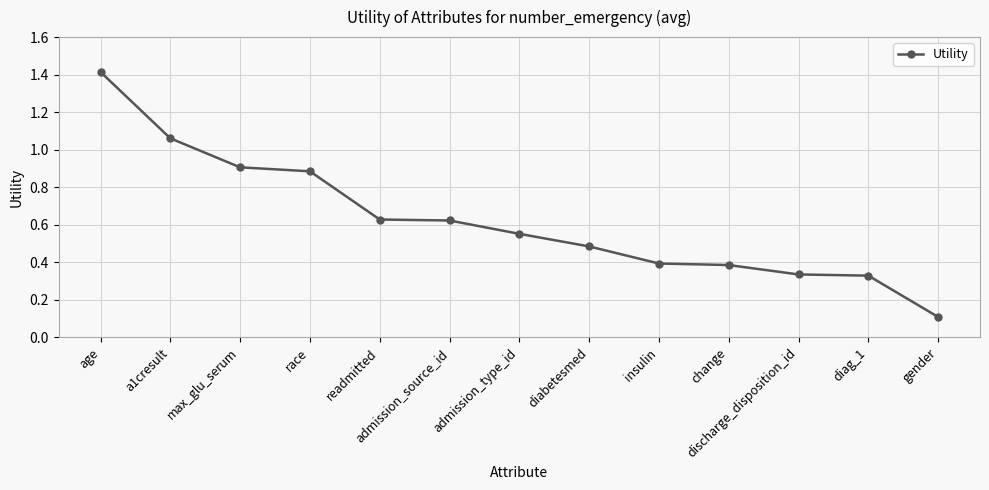

What is the label of the 13th point from the right?

age